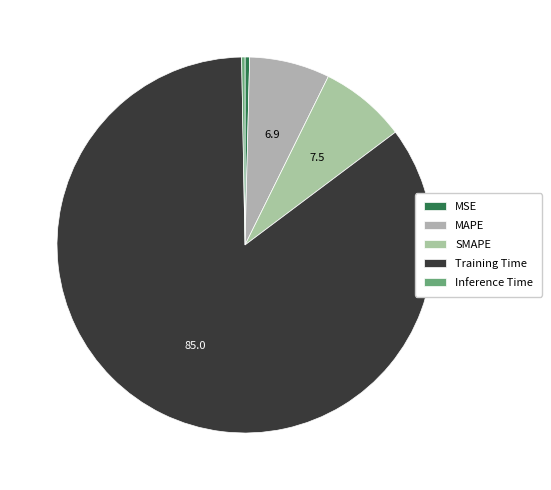

Count the number of slices in the pie.

5